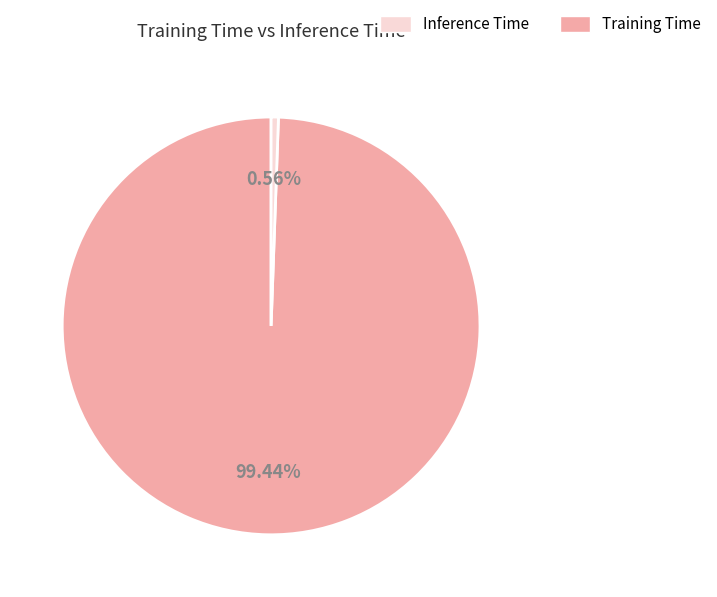

Is there a majority slice in this chart?

Yes